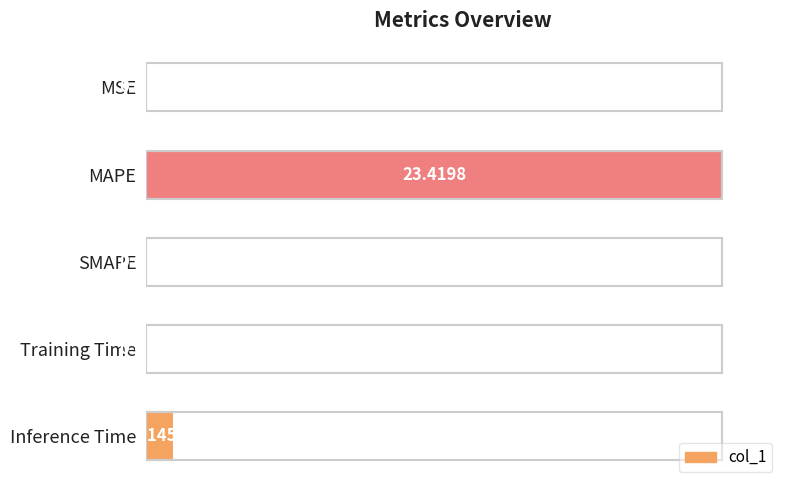

Rank the categories by value from highest to lowest.

MAPE, Inference Time, Training Time, MSE, SMAPE